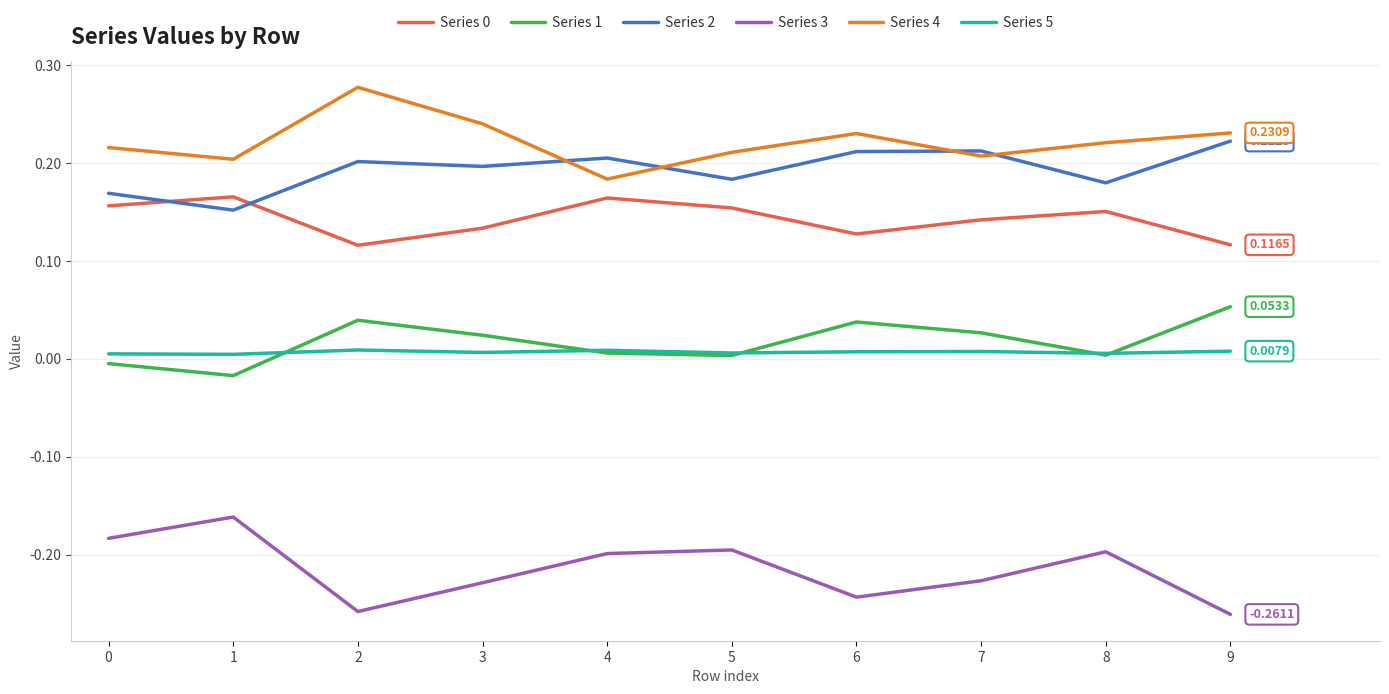

True or false: Series 4 and Series 5 cross at least once.

False